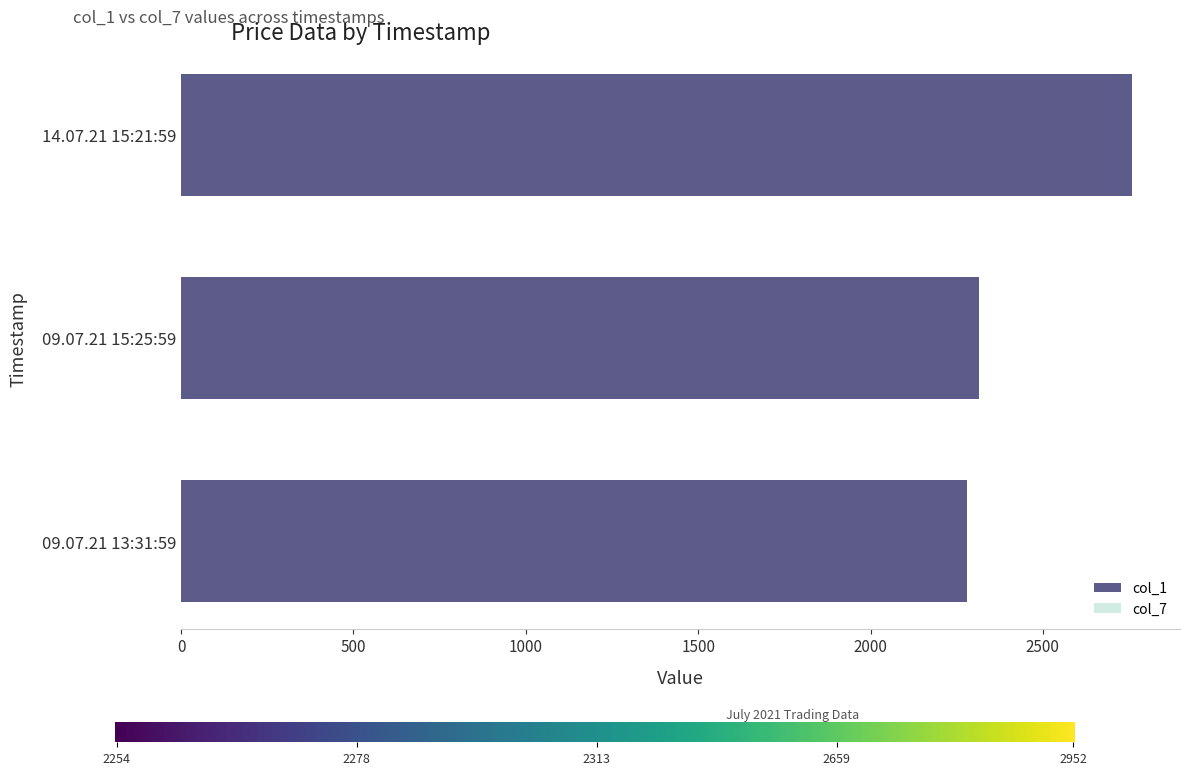

Where is col_7 nearest to the value 2456?

09.07.21 15:25:59